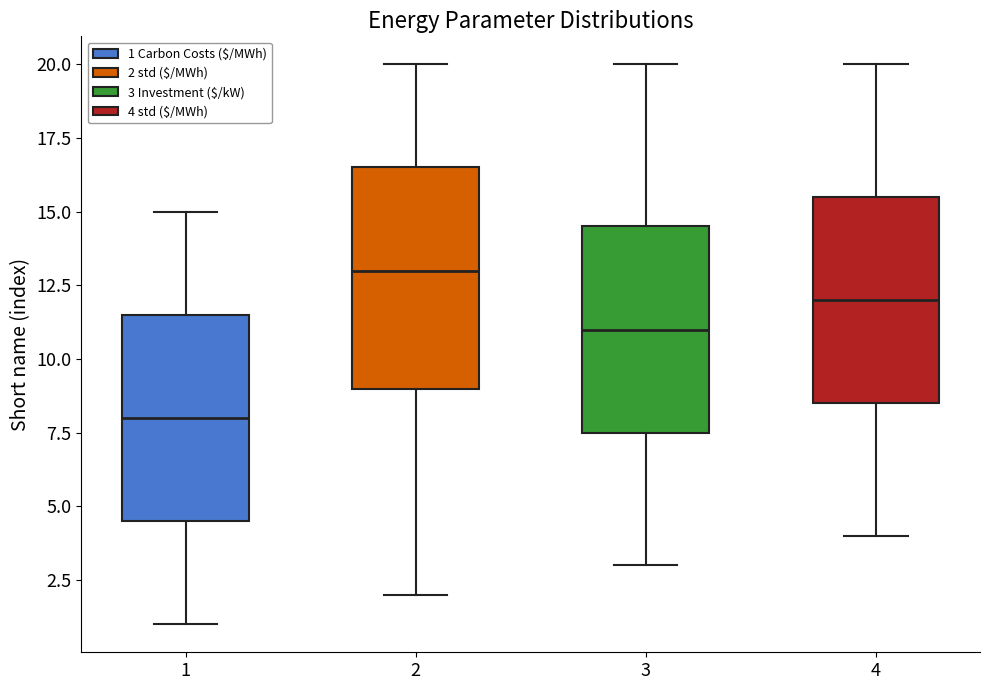

Where does the upper whisker of the box at x = 1 end on the y-axis? The values are not printed on the chart, so give them approximately, as read against the axis.

15.0